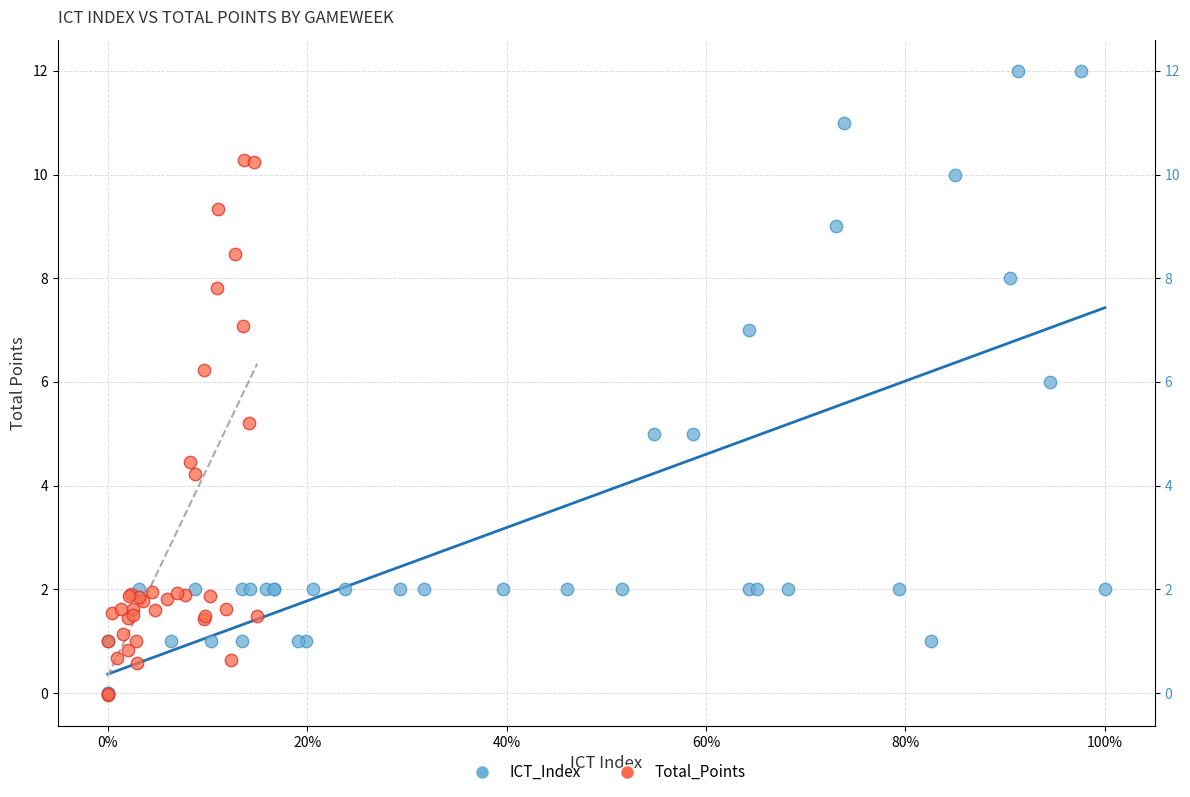

What are all the series names shown in the legend?

ICT_Index, Total_Points